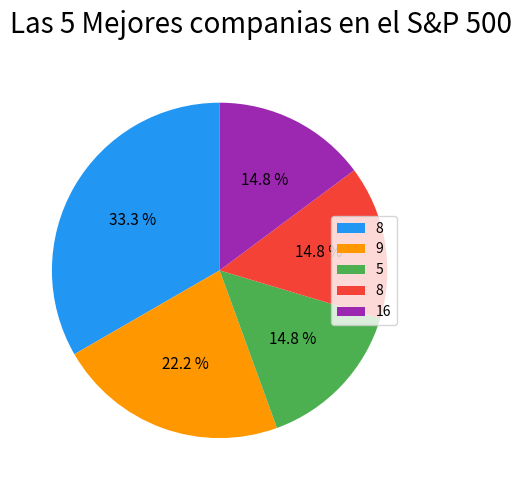

Is there any slice that represents more than half of the pie?

No